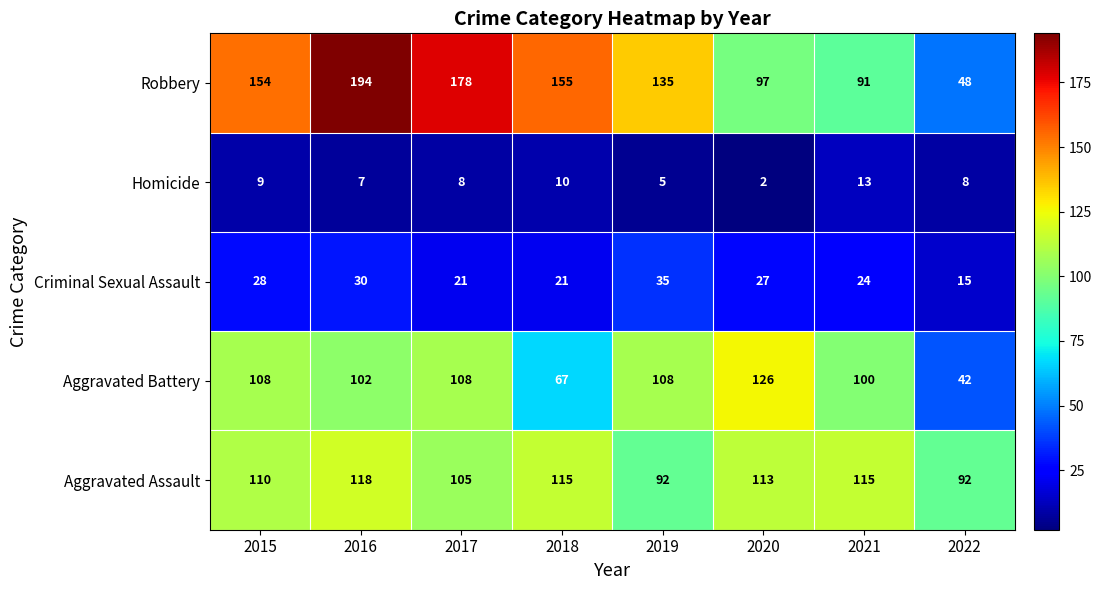

At which label is Robbery closest to 121?

2019